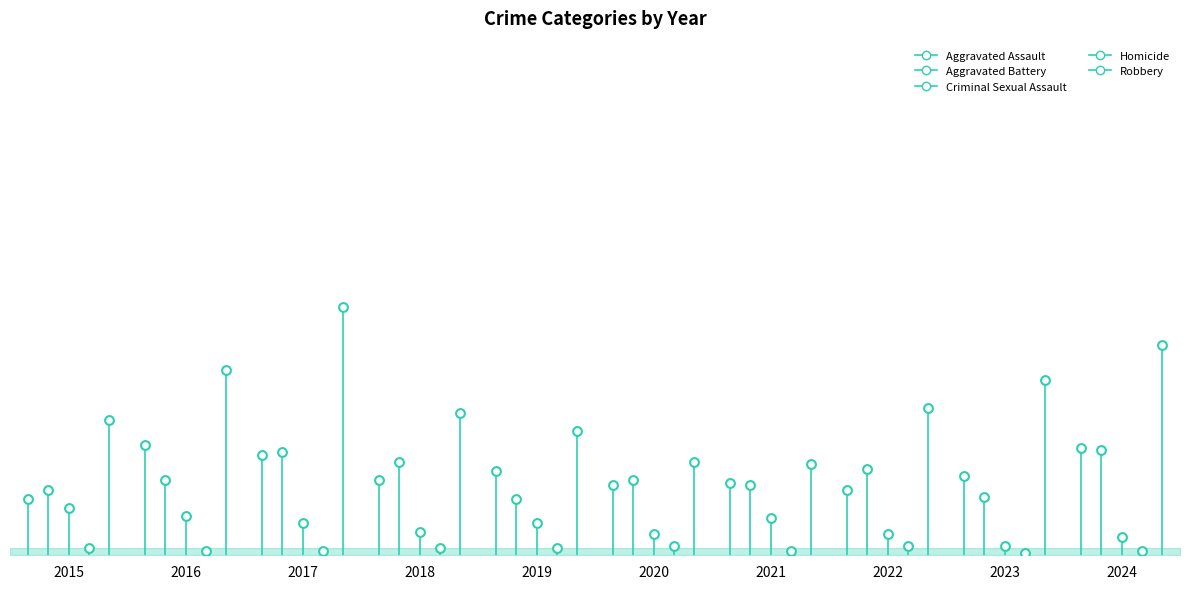

Which series has the largest Y range (max minus min)?

Robbery